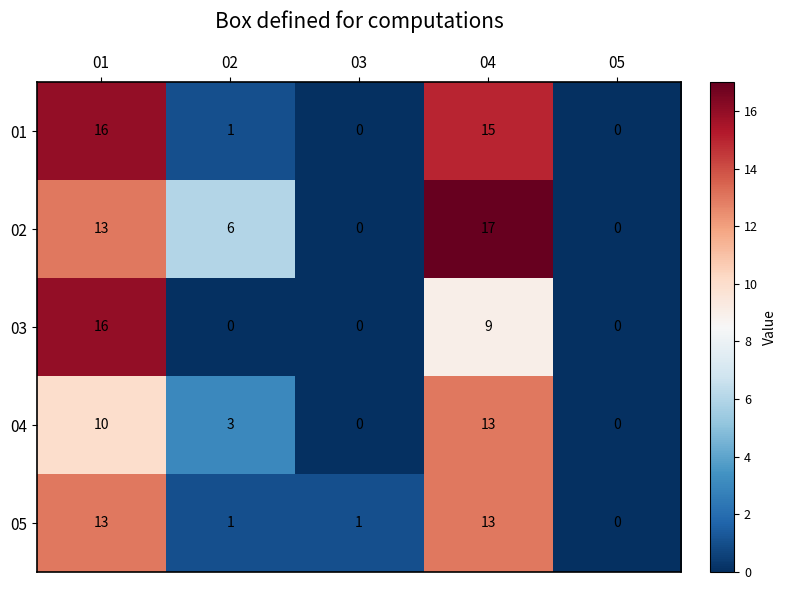

At which category is the sum across all series the highest?

01